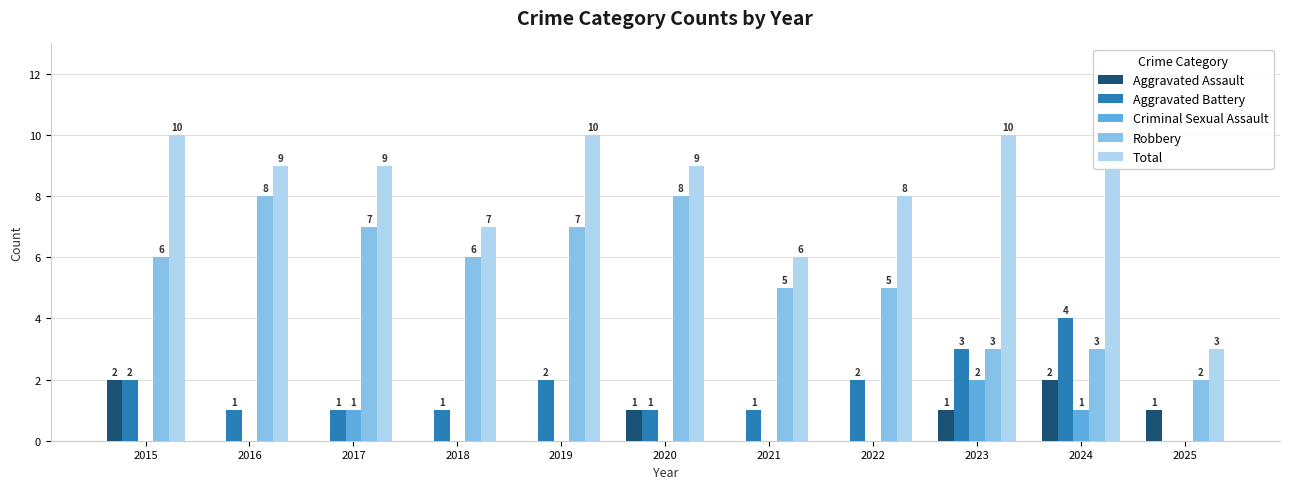

The Aggravated Assault series shows 0 at 2019. True or false?

True